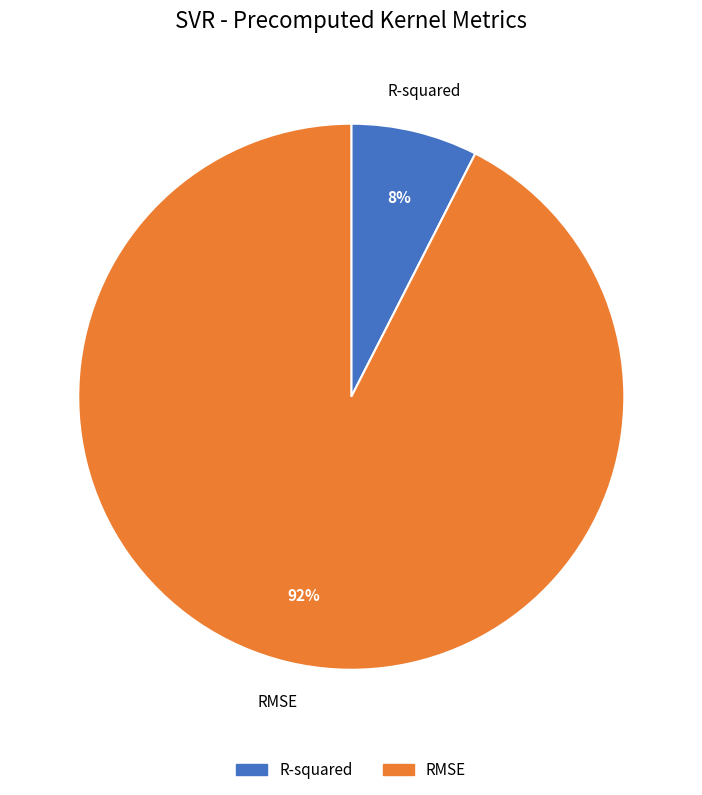

Is R-squared the majority of the pie?

No